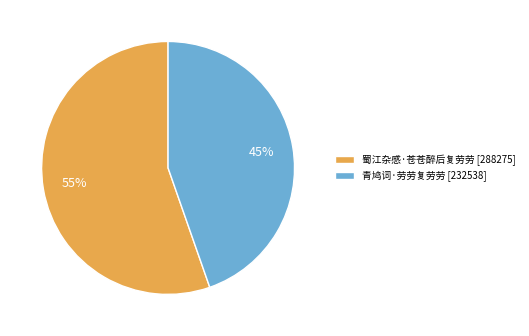

To the nearest percent, what portion does 青鸠词·劳劳复劳劳 represent?

45%